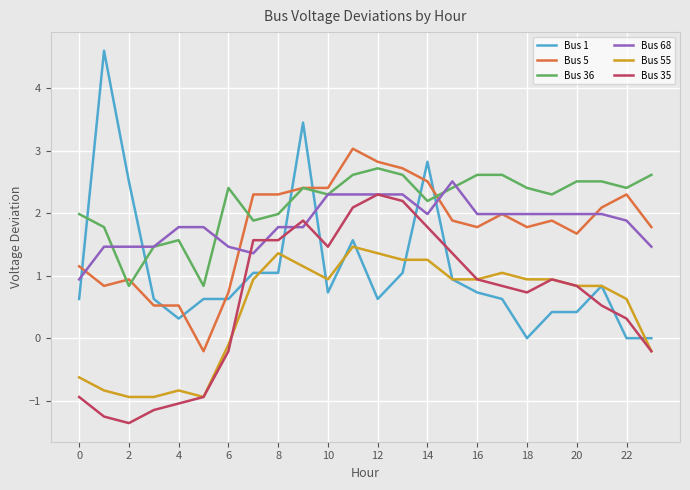

Which series has the largest total across all categories?

Bus 36